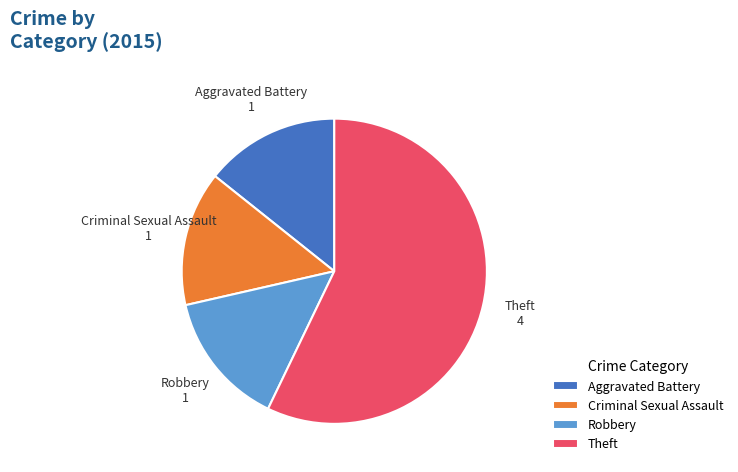

The Theft slice represents 65% of the pie. True or false?

False